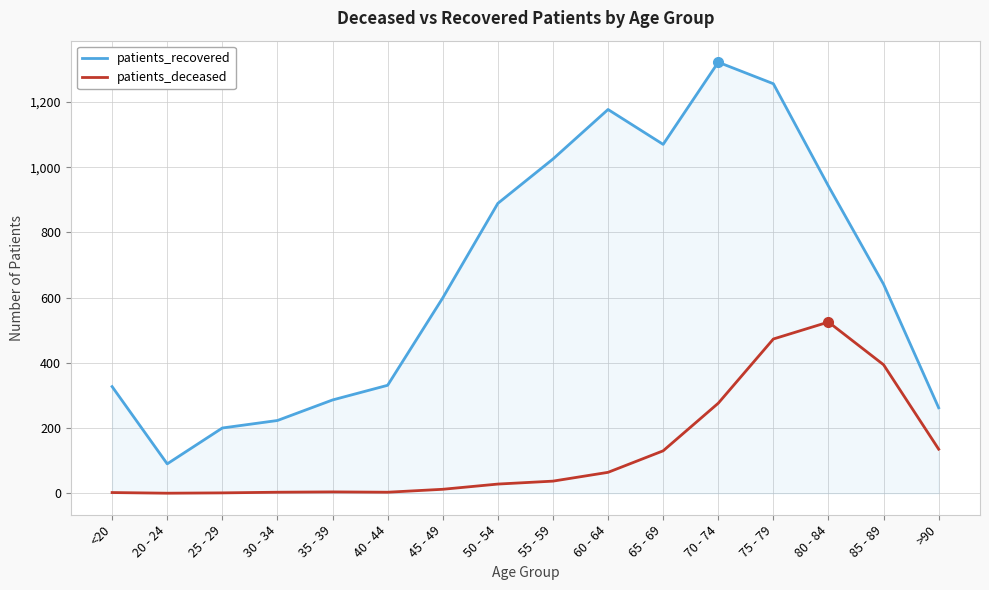

The patients_recovered series shows 286 at 35 - 39. True or false?

True